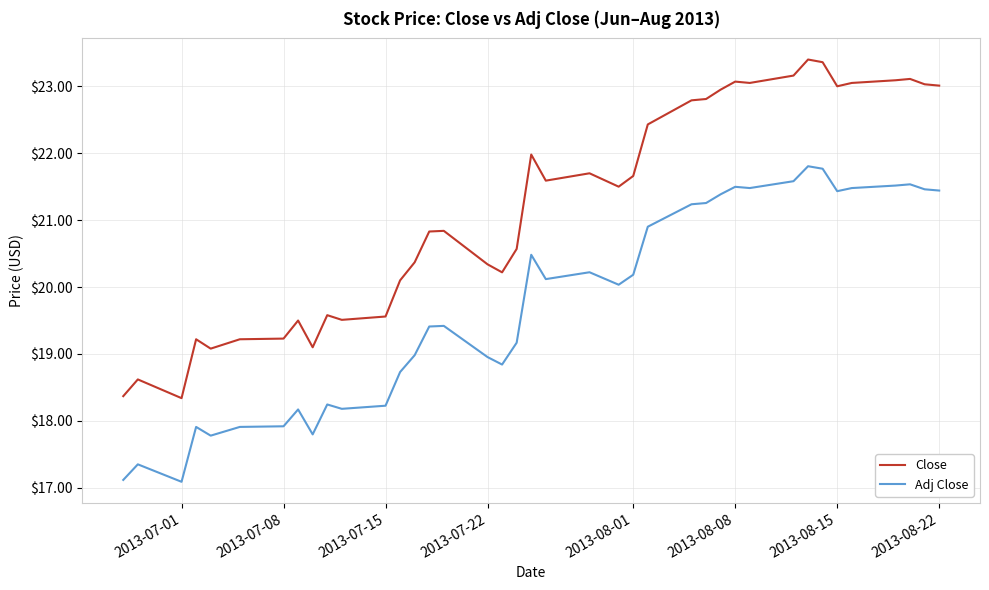

What are all the series names shown in the legend?

Close, Adj Close